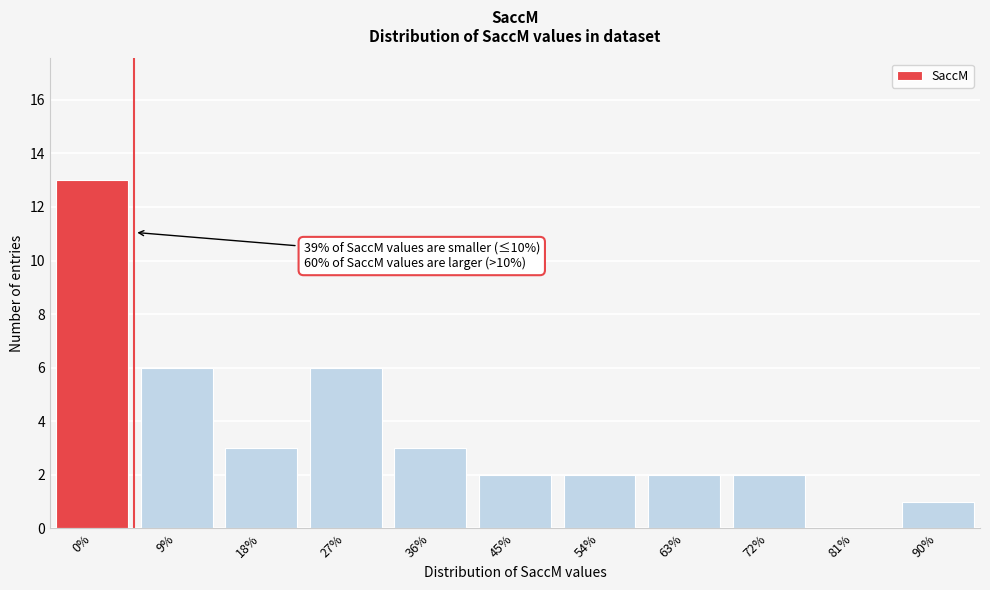

Reading right to left, list all the values displayed in this chart.

90%=1	81%=0	72%=2	63%=2	54%=2	45%=2	36%=3	27%=6	18%=3	9%=6	0%=13